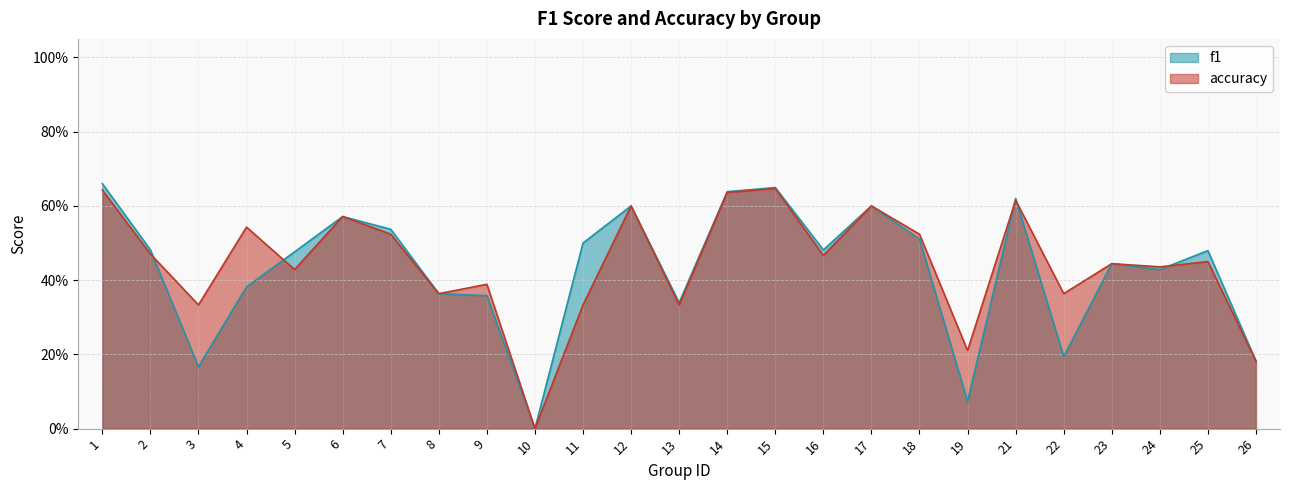

List the series in order of their peak value, highest first.

f1, accuracy